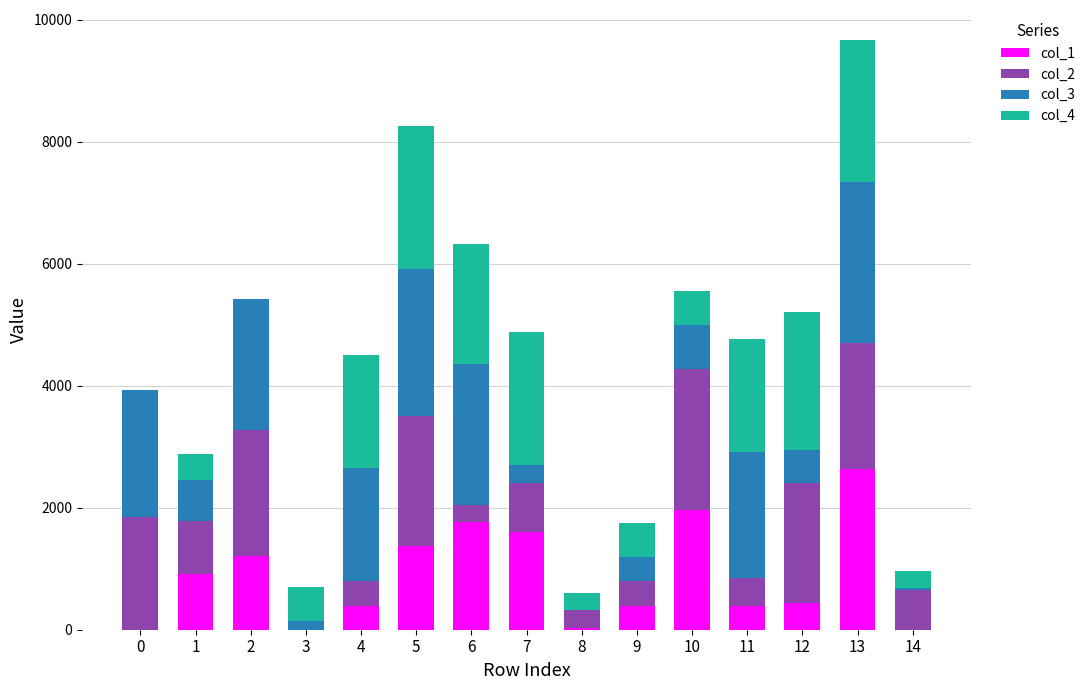

Read the col_1 value at 7.

1595